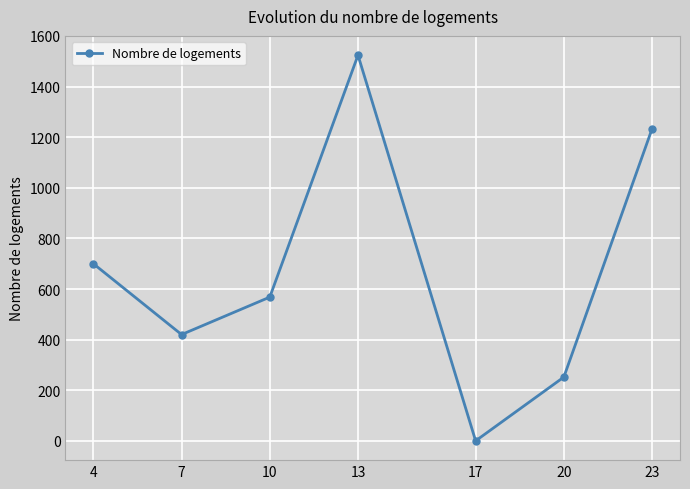

What is the value of the 7th point from the left?

1233